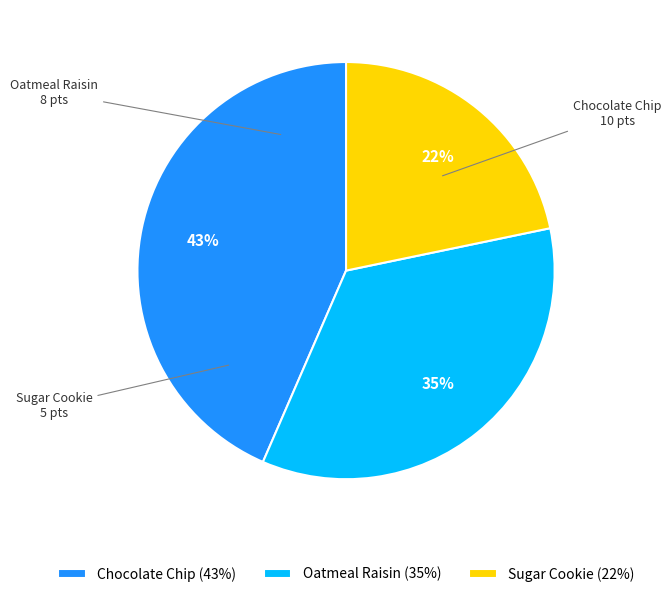

Do Oatmeal Raisin and Sugar Cookie together represent more than half of the pie?

Yes